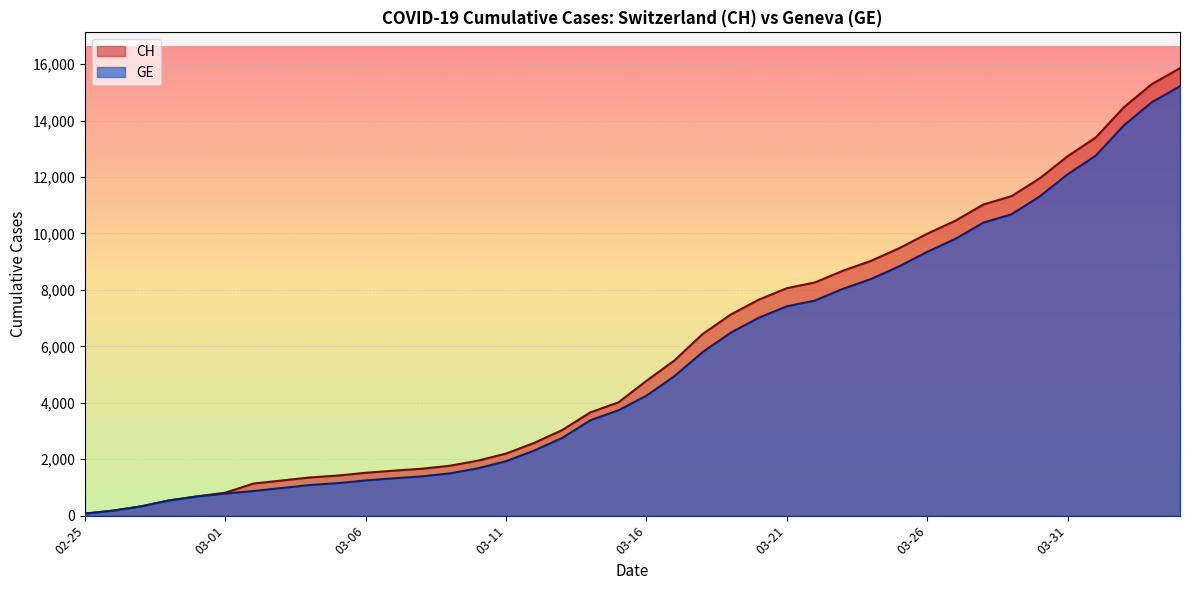

What position from the right is 2020-03-20?

16